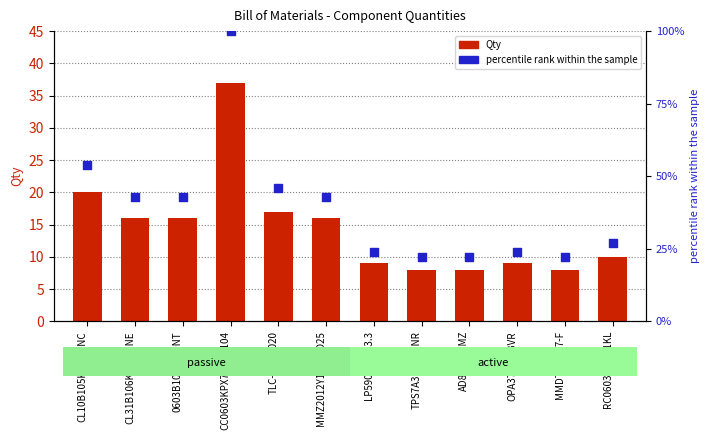

Which series reaches the maximum Y coordinate?

percentile rank within the sample